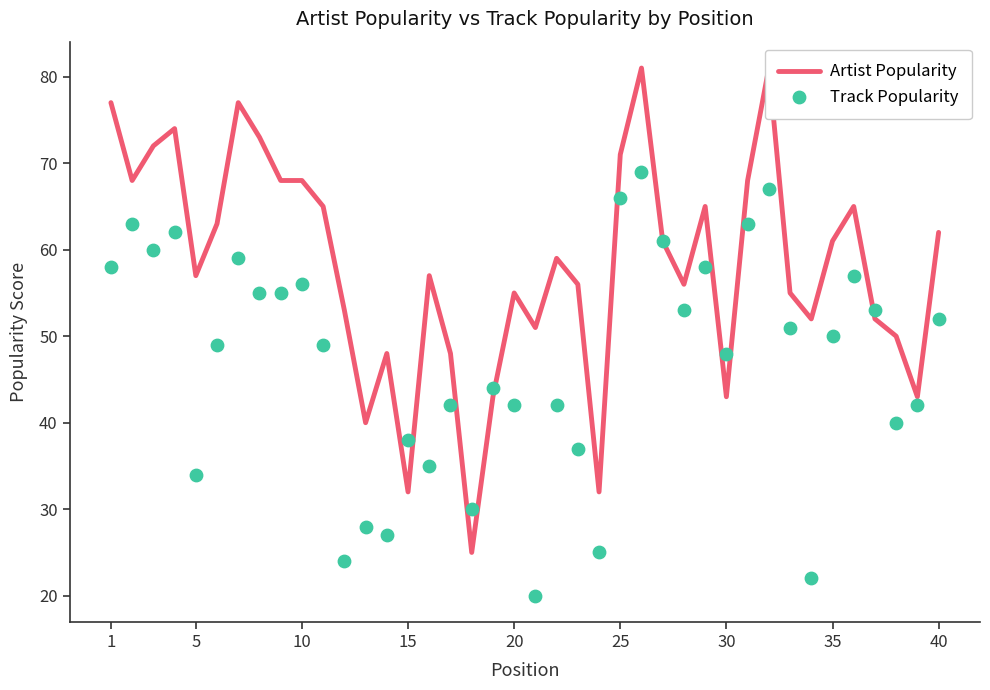

Is the value of Track Popularity at 20 greater than the value of Artist Popularity at 20?

No